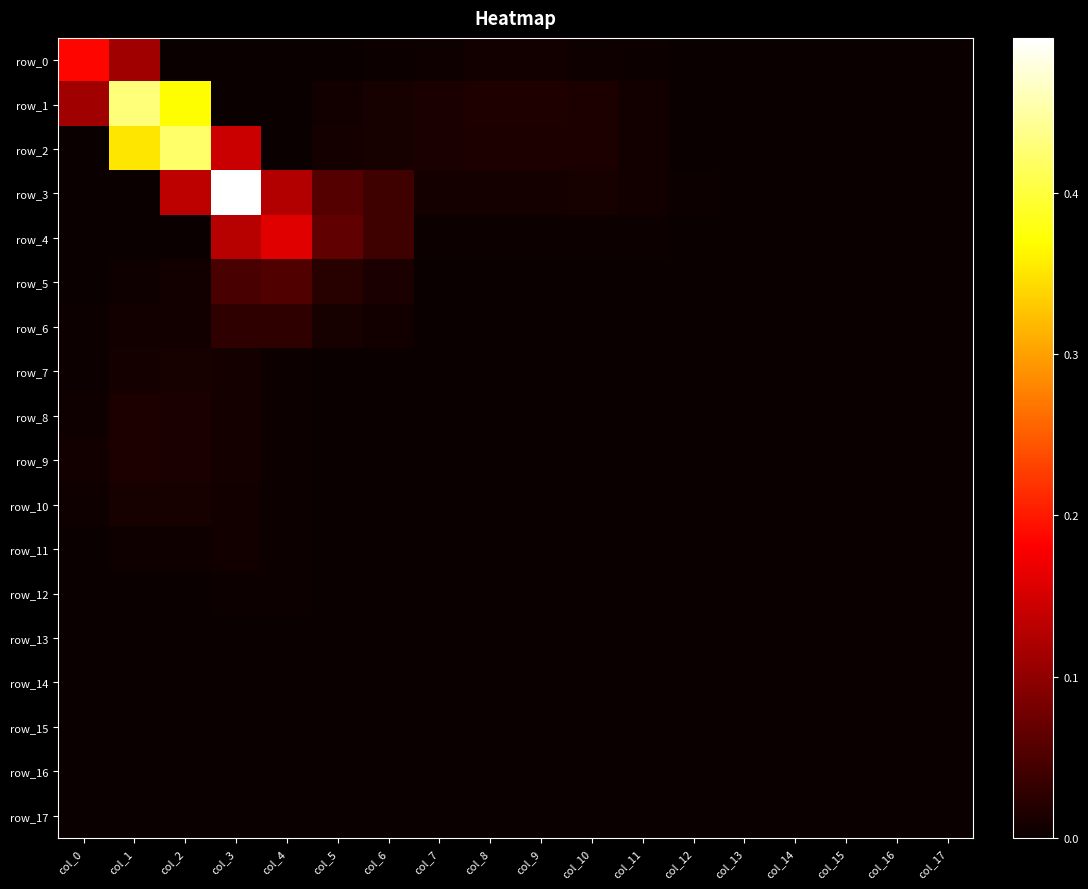

The value of row_0 at col_16 is -0.1. True or false?

False